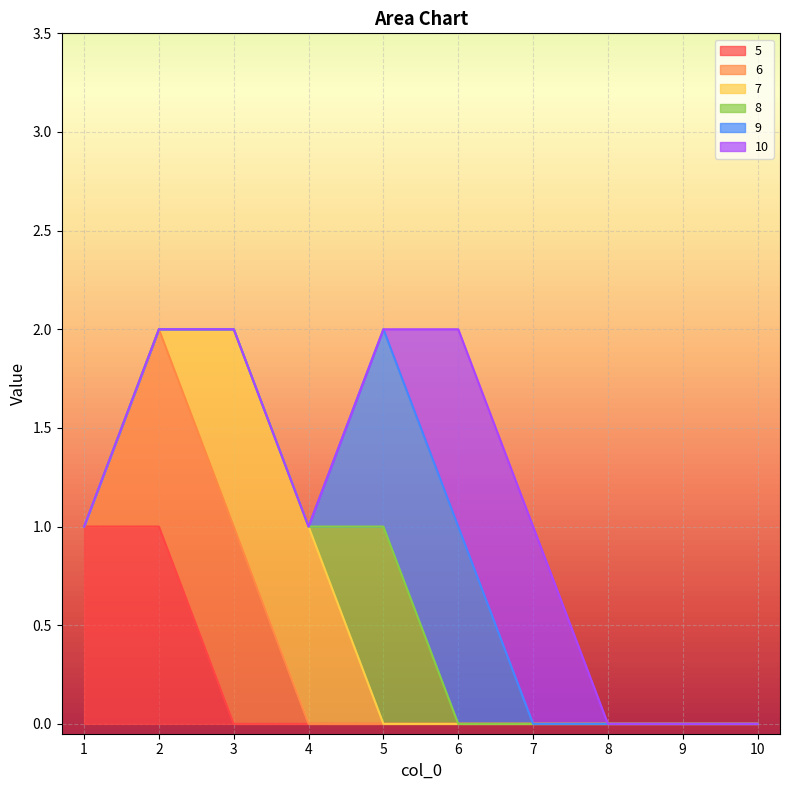

Rank the series at 1 from lowest to highest value.

6, 7, 8, 9, 10, 5